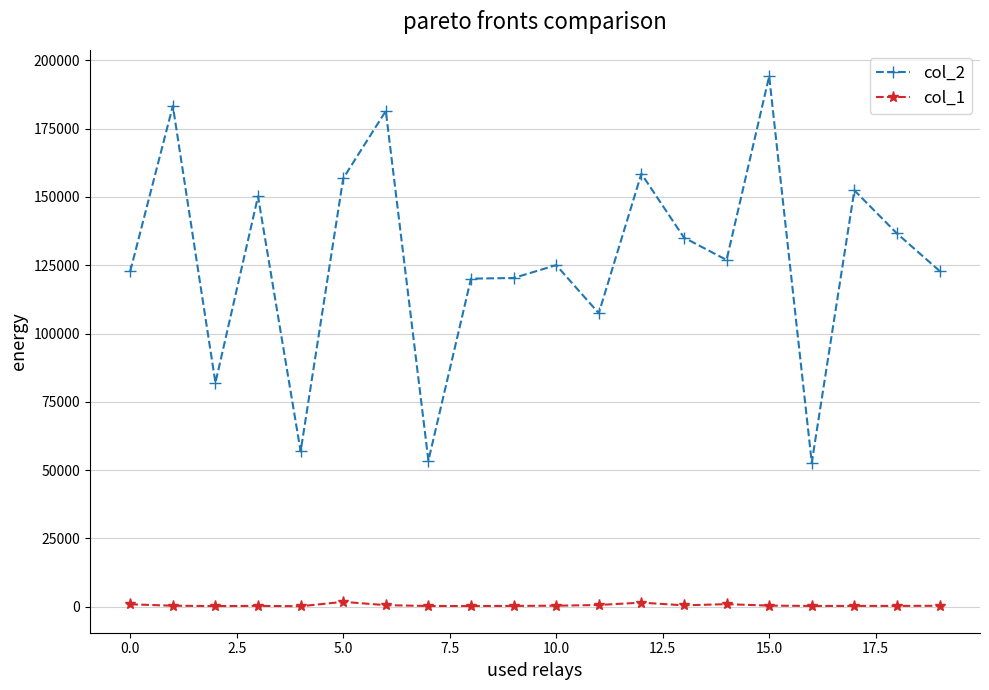

What is the difference between the second highest and second lowest values in the col_1 series?

1269